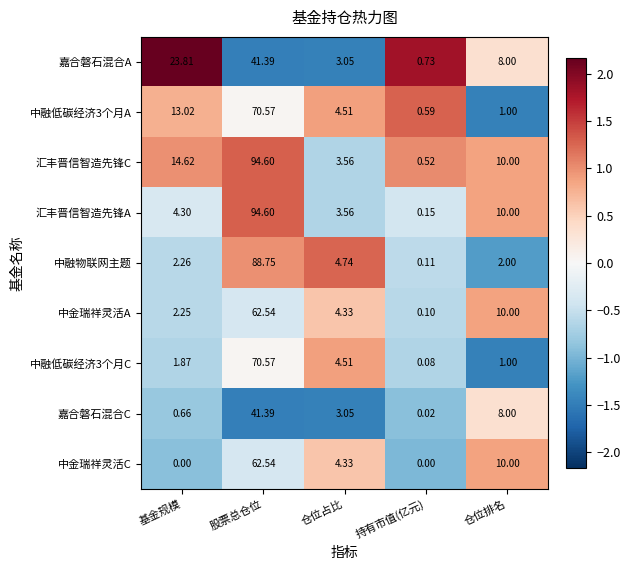

Which category has the highest value across all series?

股票总仓位